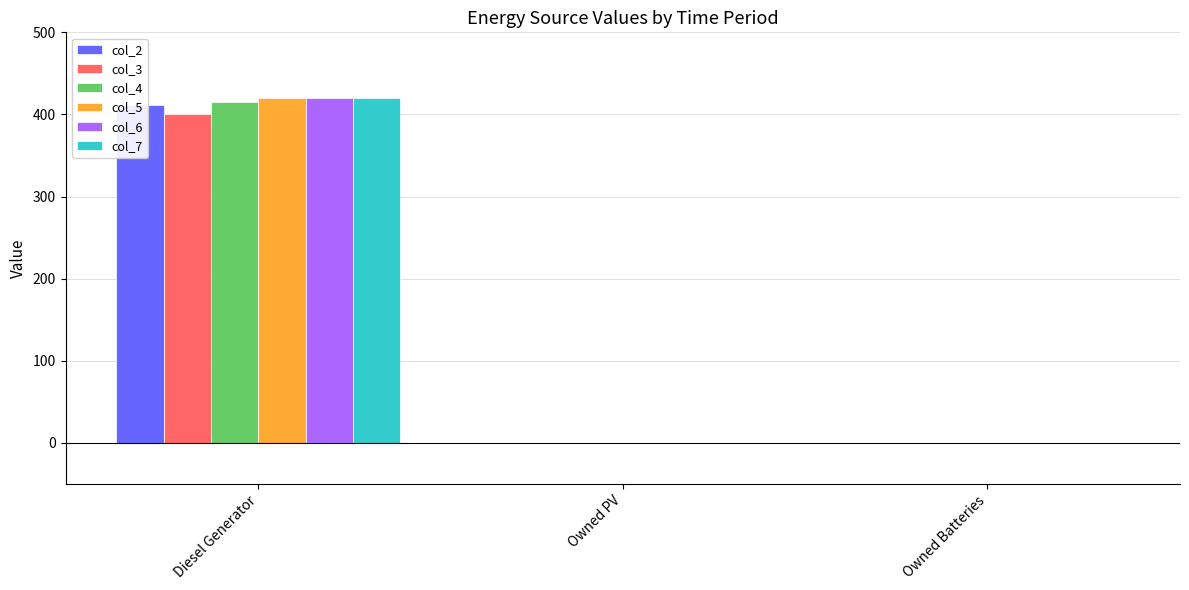

The col_5 series shows 0 at Owned Batteries. True or false?

True